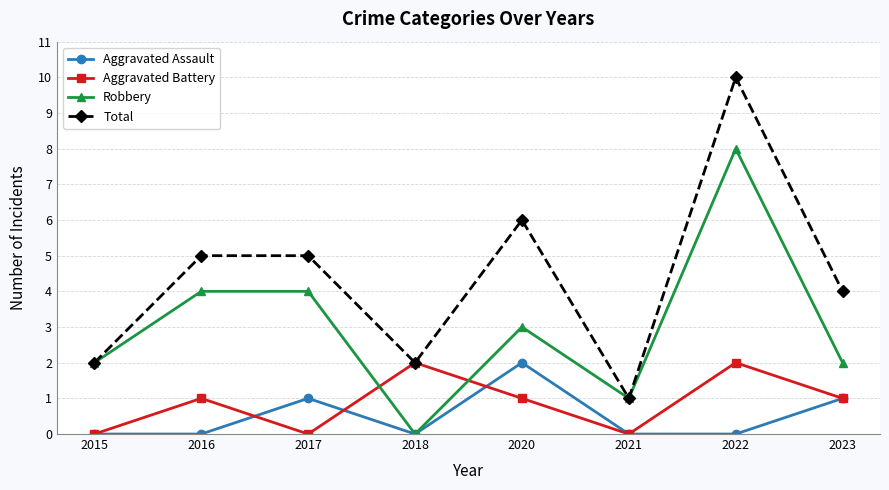

At which category is the sum across all series the highest?

2022